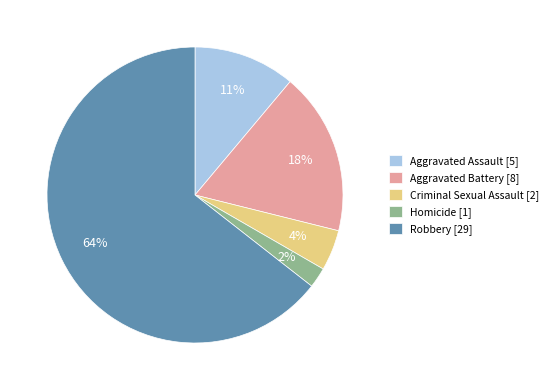

Which category accounts for the majority?

Robbery